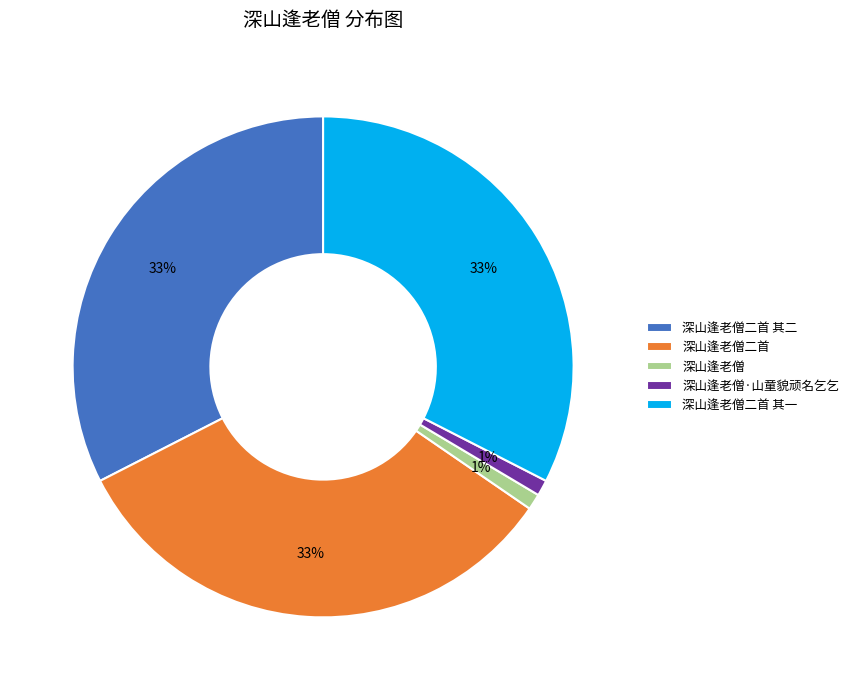

Combined, do 深山逢老僧二首 and 深山逢老僧 account for over 50%?

No